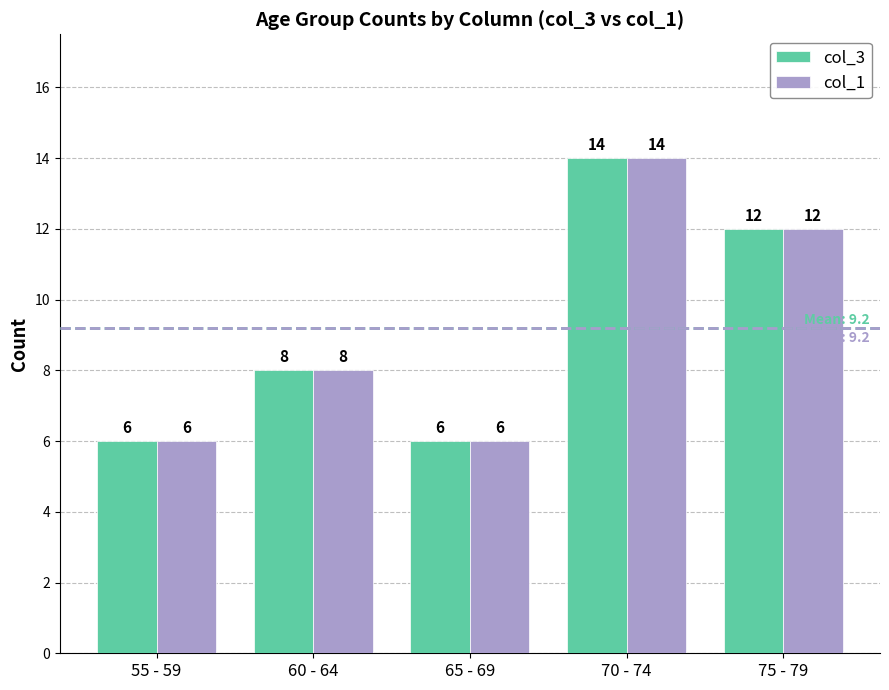

At which label is col_1 closest to 10?

60 - 64